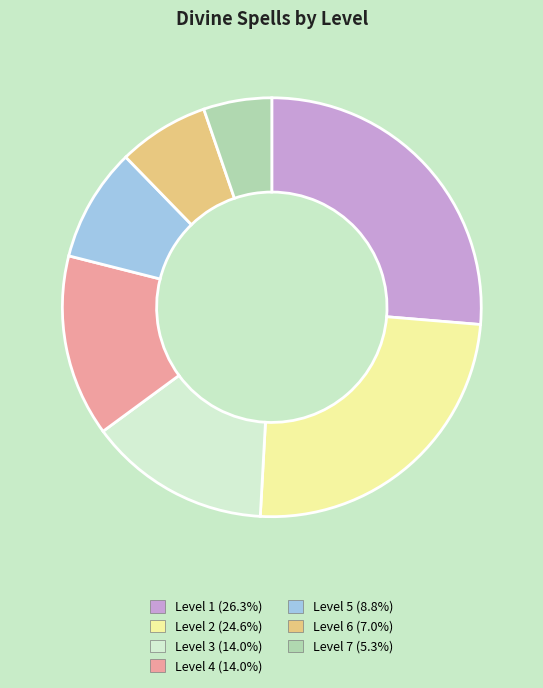

True or false: Level 2 accounts for 11% of the total.

False